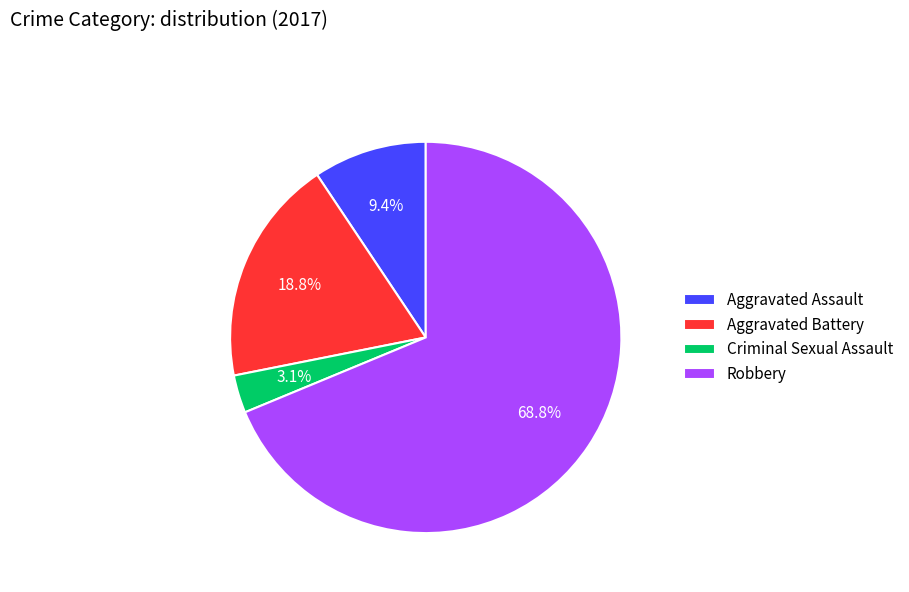

What is the smallest slice in the pie chart?

Criminal Sexual Assault